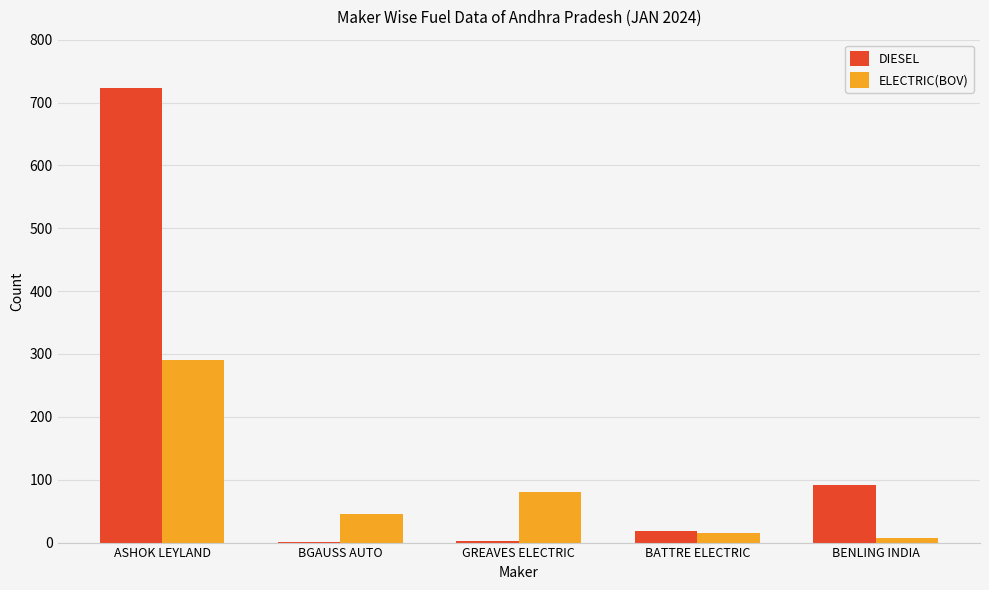

What is the total value across all series at BATTRE ELECTRIC?

34